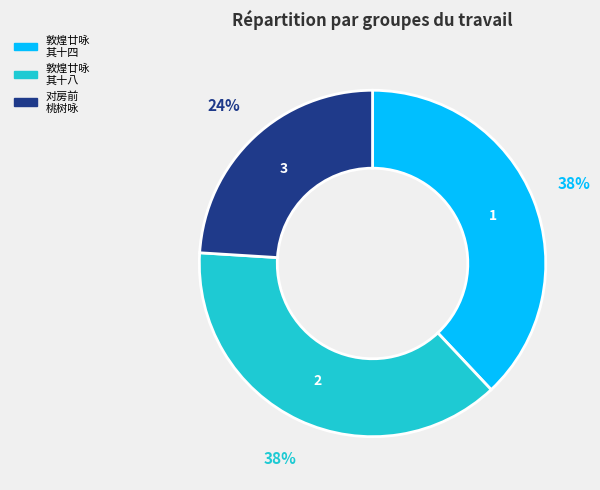

How many segments does this pie chart have?

3